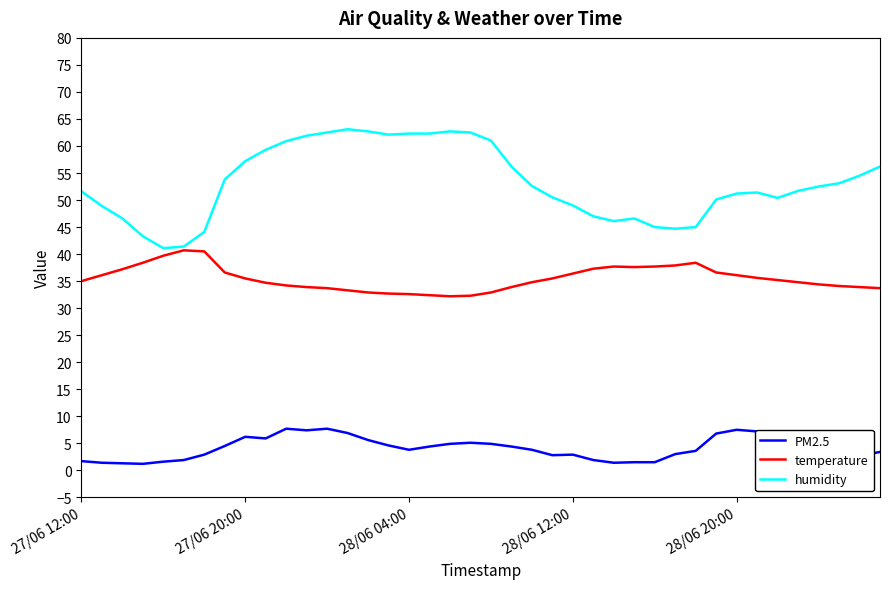

How many categories are shown in the chart?

40